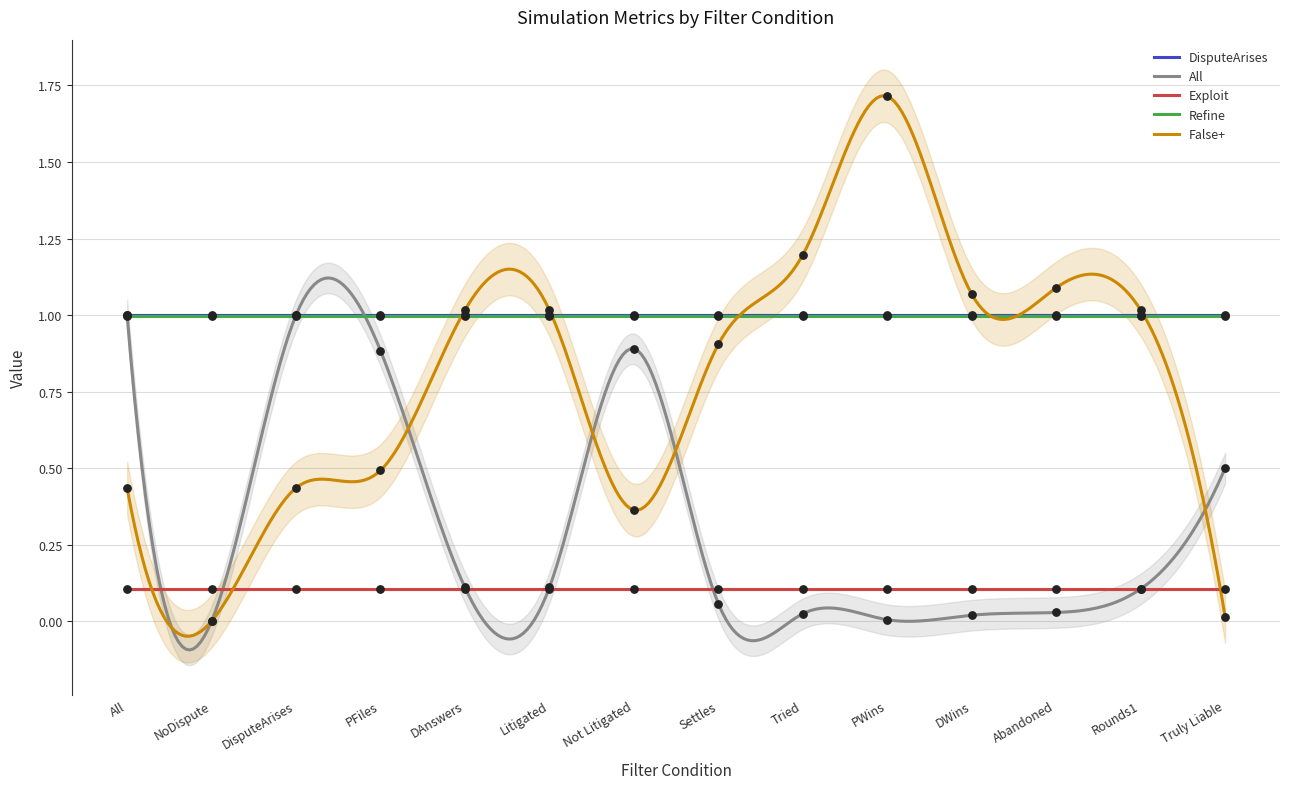

At how many categories does at least one series exceed 1?

7